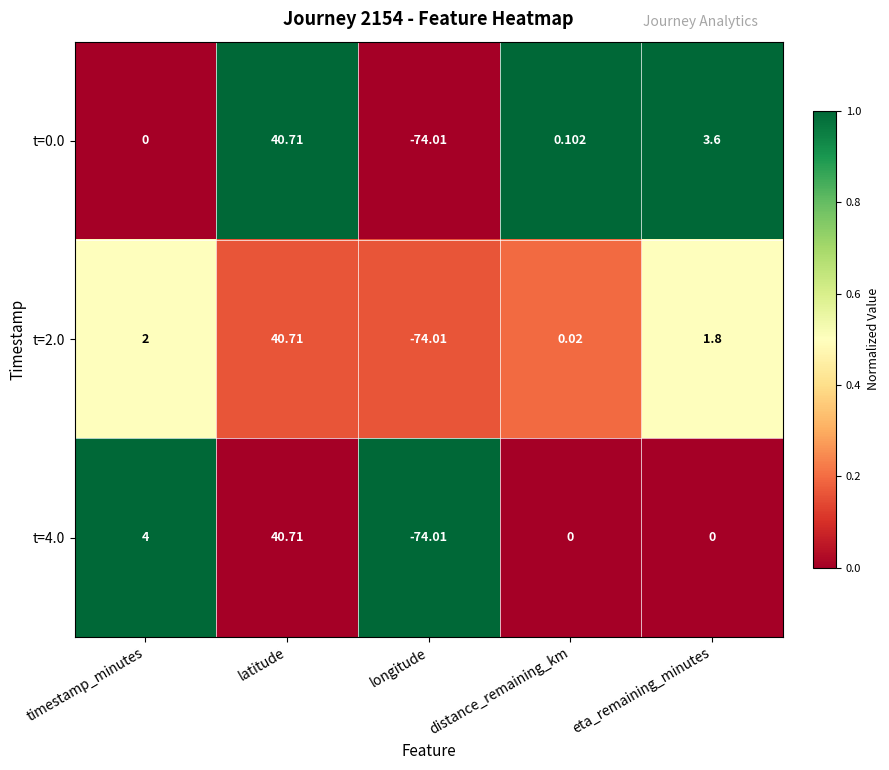

At which label is t=2.0 closest to -16?

distance_remaining_km